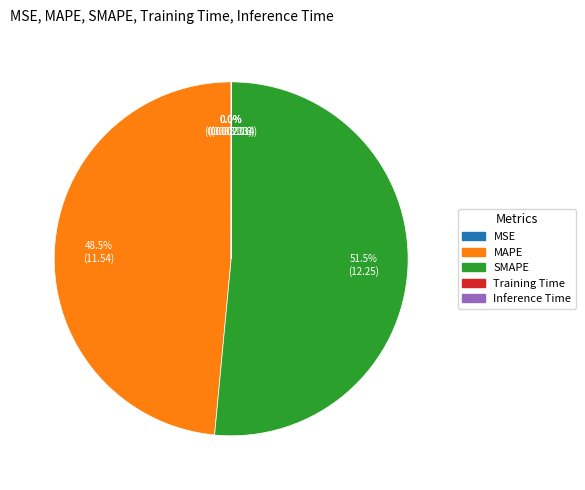

What is the largest slice in the pie chart?

SMAPE